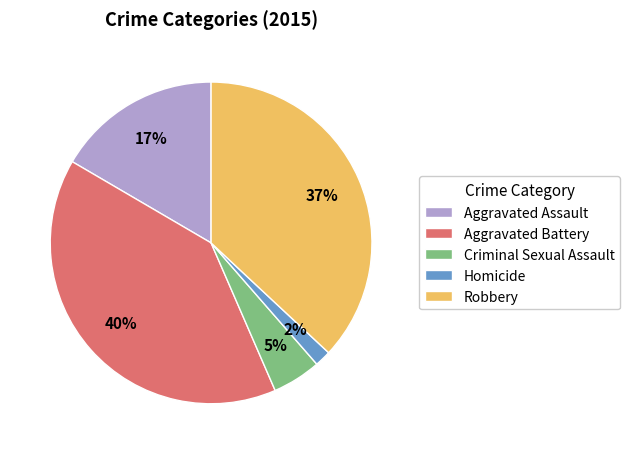

Which has a higher value, Robbery or Aggravated Assault?

Robbery